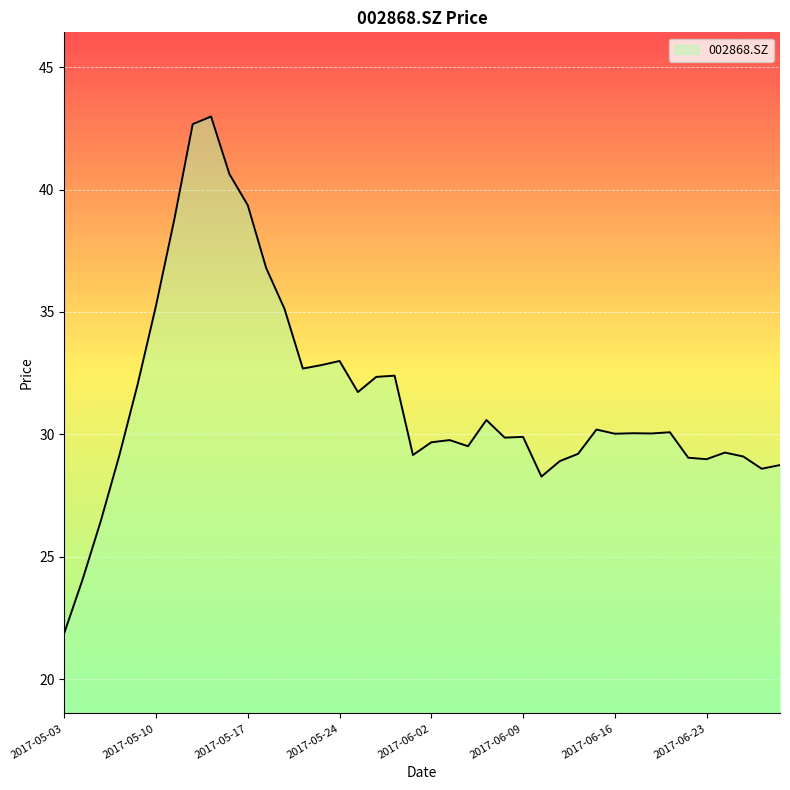

What is the greatest value displayed?

43.0